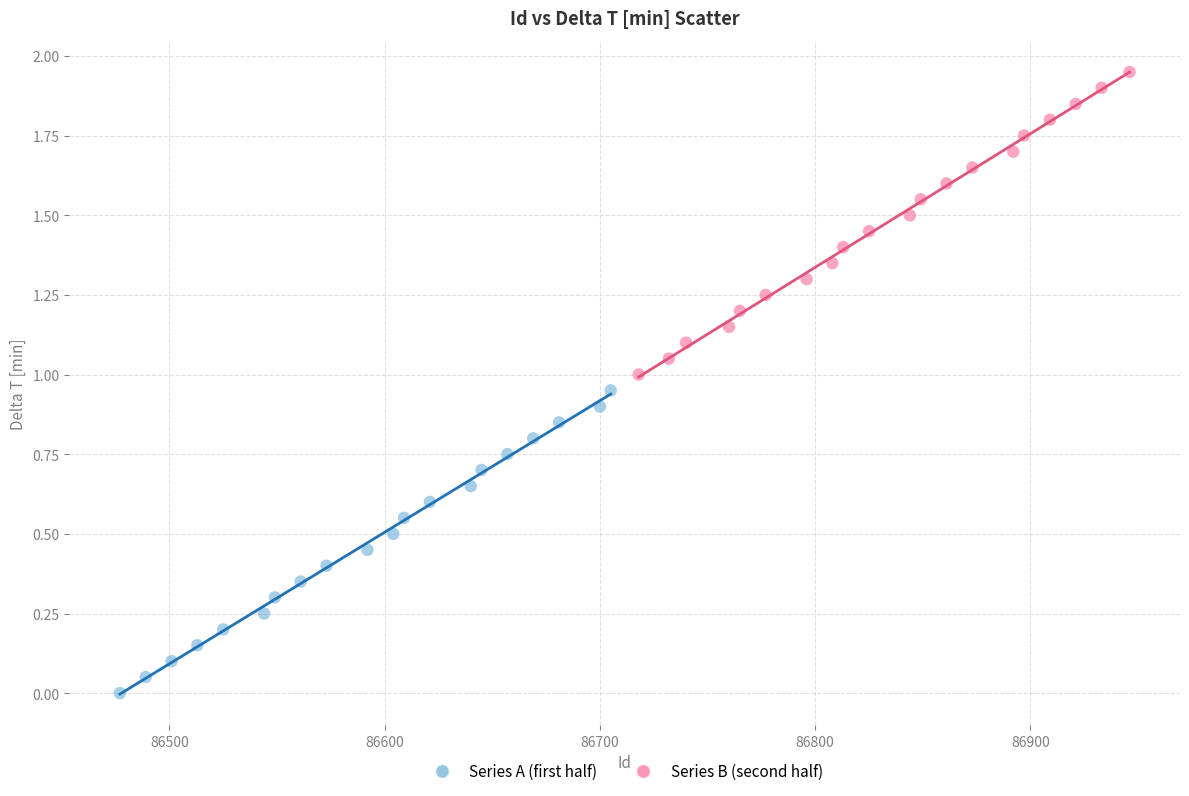

Which series reaches the maximum Y coordinate?

Series B (second half)